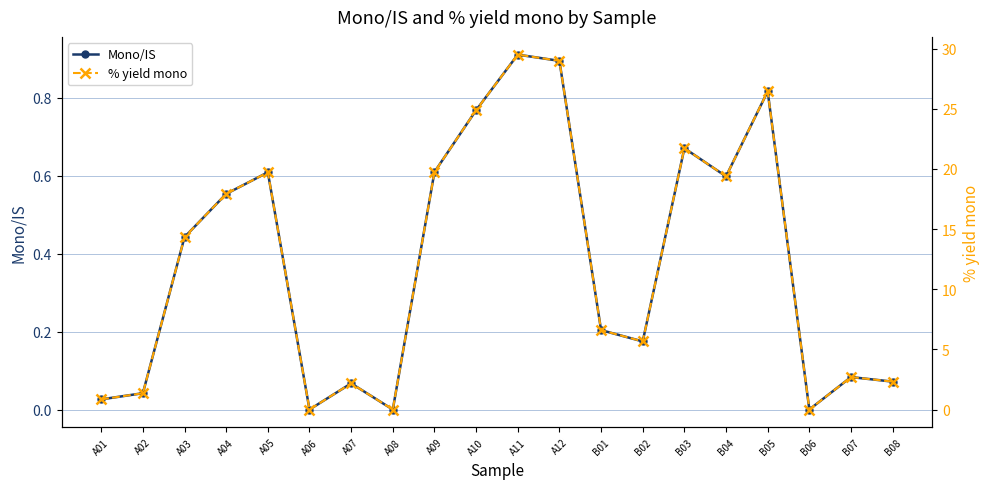

What are all the series names shown in the legend?

Mono/IS, % yield mono